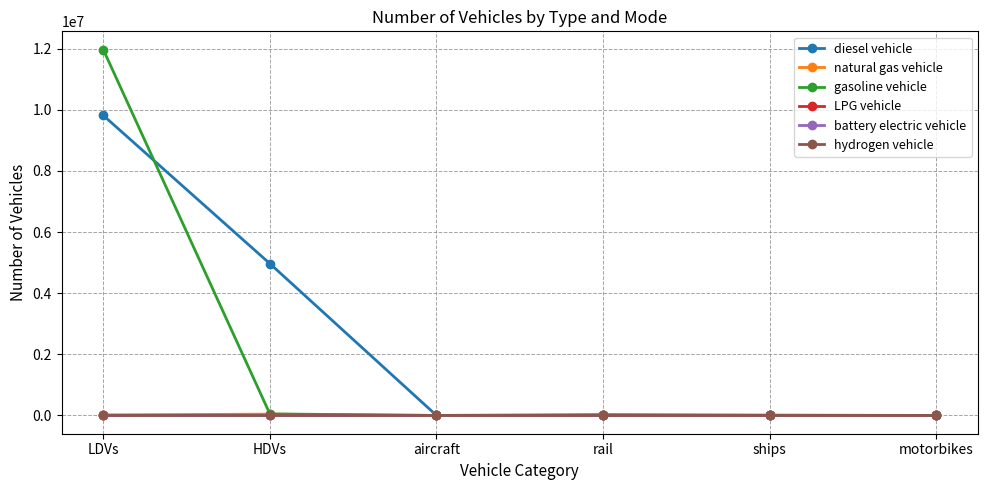

What is the label of the 5th point from the right?

HDVs